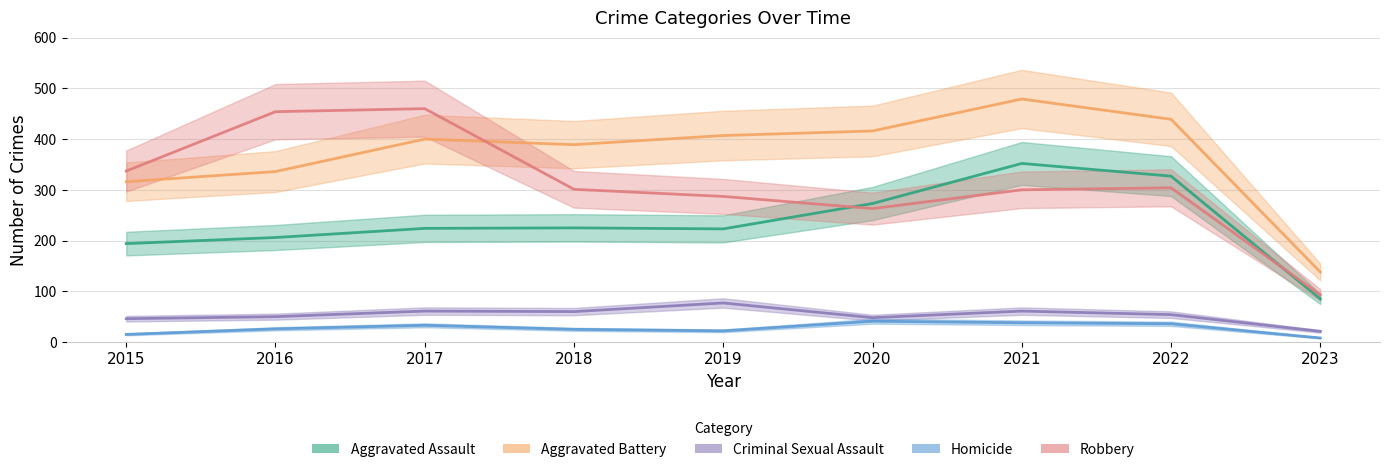

Reading left to right, extract all data points from this chart.

Aggravated Assault: 2015=194	2016=206	2017=224	2018=225	2019=223	2020=273	2021=352	2022=327	2023=85
Aggravated Battery: 2015=316	2016=336	2017=400	2018=389	2019=407	2020=416	2021=479	2022=439	2023=138
Criminal Sexual Assault: 2015=46	2016=50	2017=61	2018=60	2019=77	2020=48	2021=61	2022=54	2023=21
Homicide: 2015=15	2016=26	2017=33	2018=25	2019=22	2020=41	2021=38	2022=36	2023=8
Robbery: 2015=337	2016=454	2017=460	2018=301	2019=287	2020=263	2021=300	2022=304	2023=93